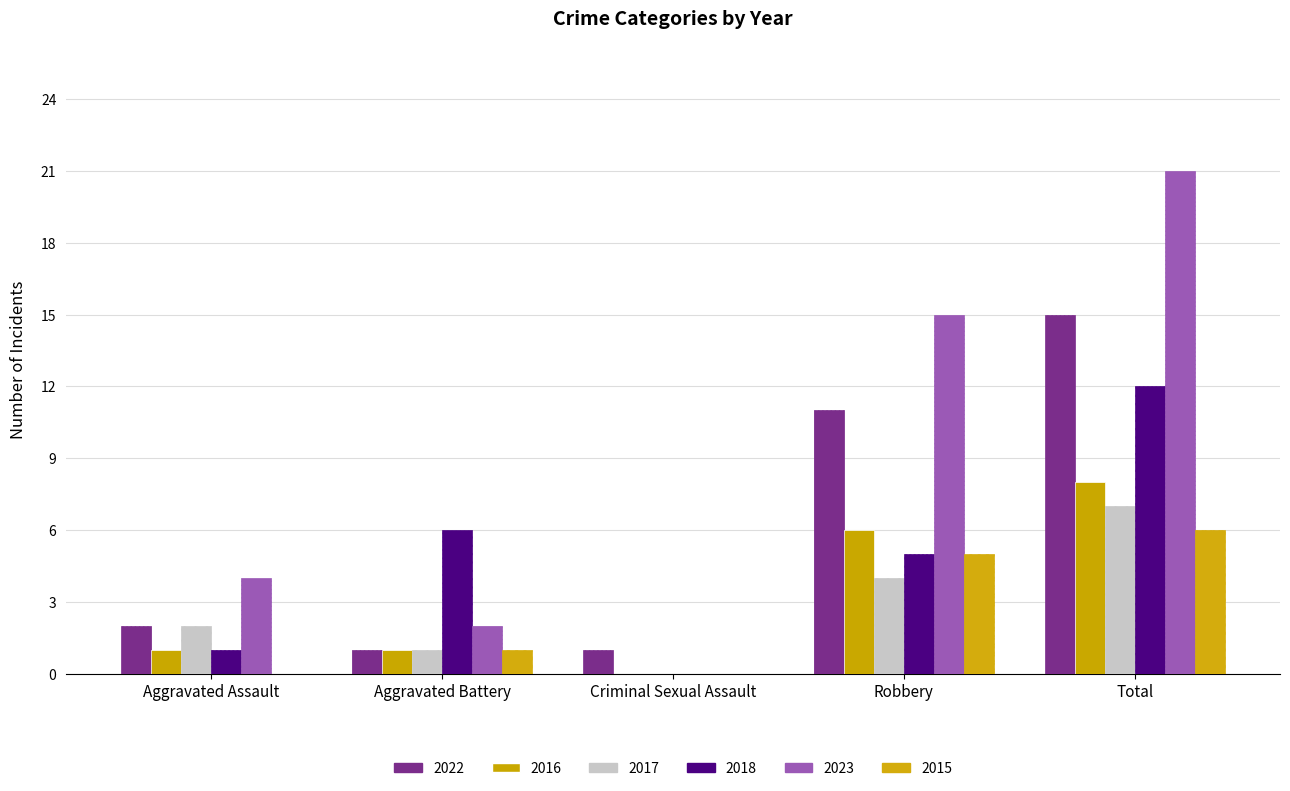

Is the value of 2016 at Aggravated Battery greater than the value of 2022 at Aggravated Battery?

No